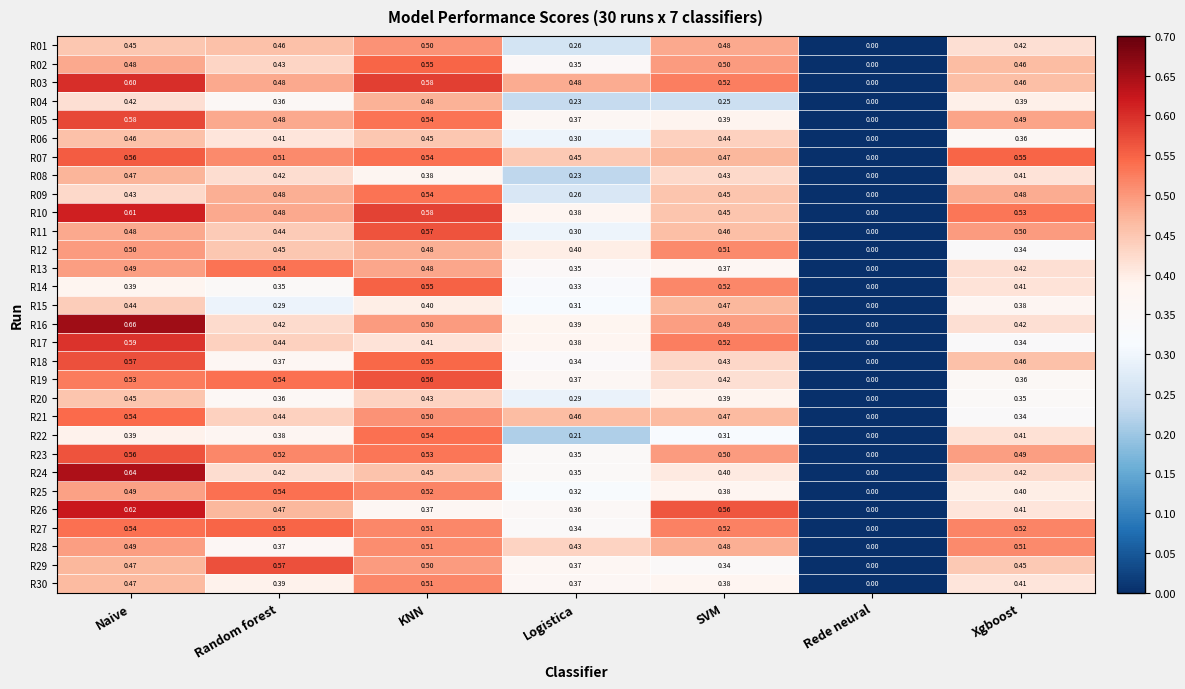

Which series has the largest total across all categories?

R03